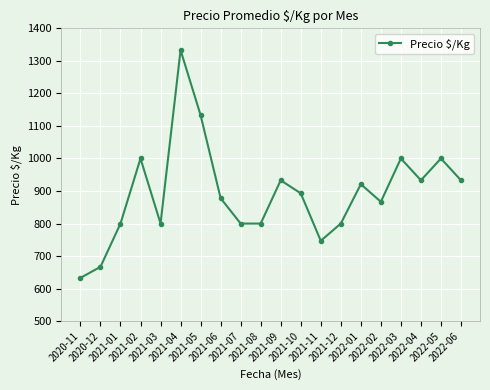

Approximately how many times larger is the value at 2020-11 compared to 2021-10?

0.7